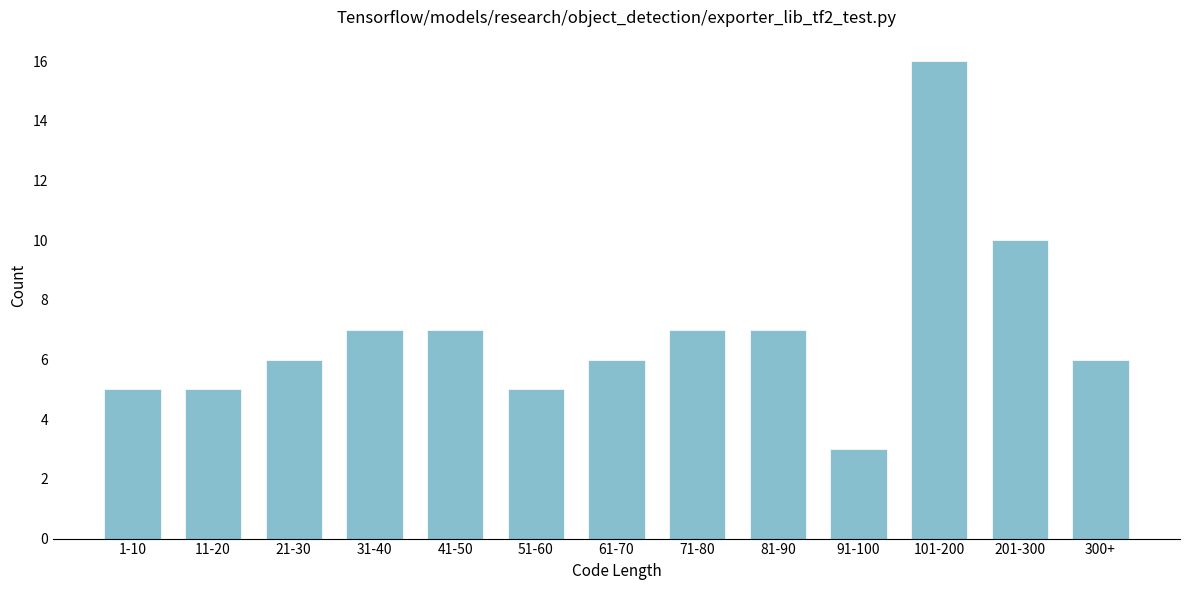

Reading left to right, extract all data points from this chart.

1-10=5	11-20=5	21-30=6	31-40=7	41-50=7	51-60=5	61-70=6	71-80=7	81-90=7	91-100=3	101-200=16	201-300=10	300+=6